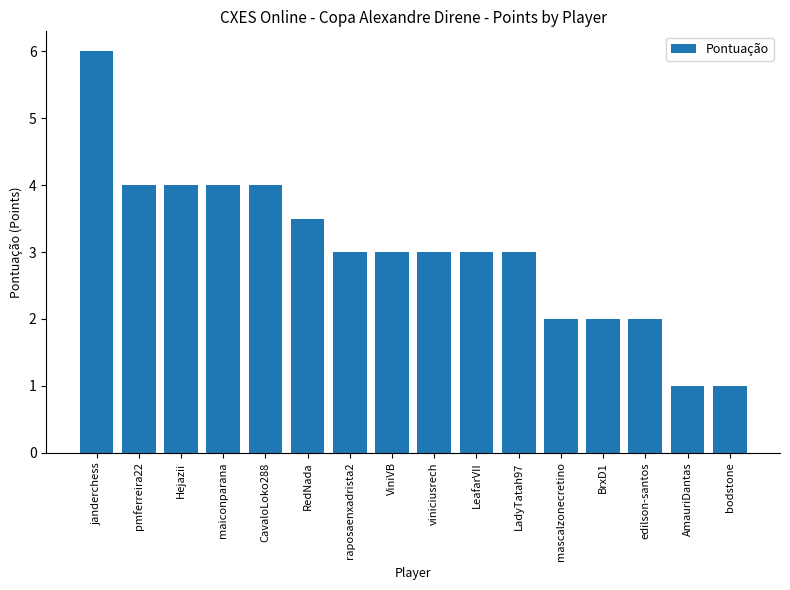

What is the label of the 11th bar from the left?

LadyTatah97